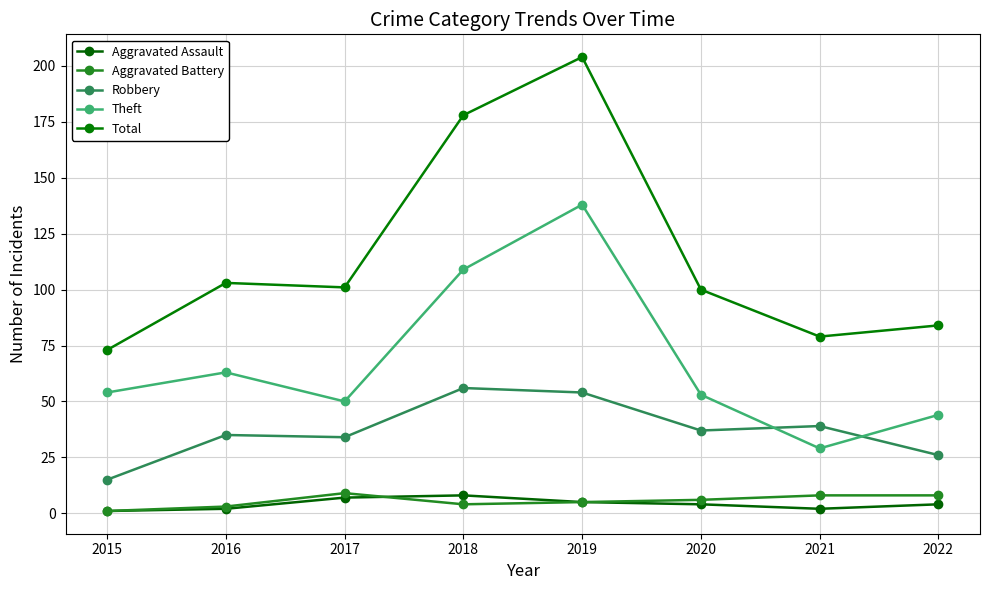

Does the chart display data point markers on the line(s)?

Yes